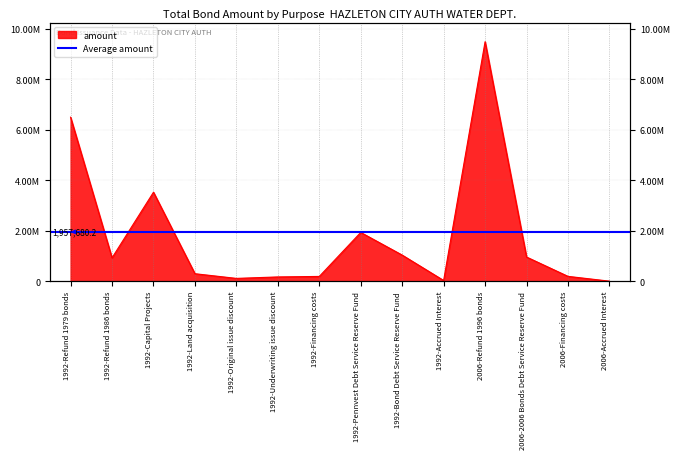

How many interior local peaks (higher than both neighbors) does the data have?

3